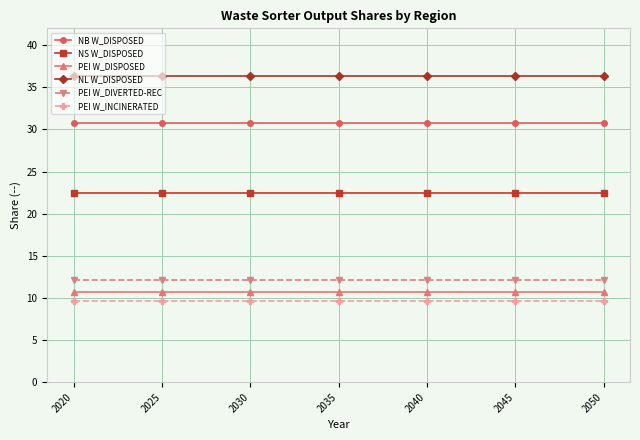

What is the difference between the highest and lowest values at 2035?

26.7